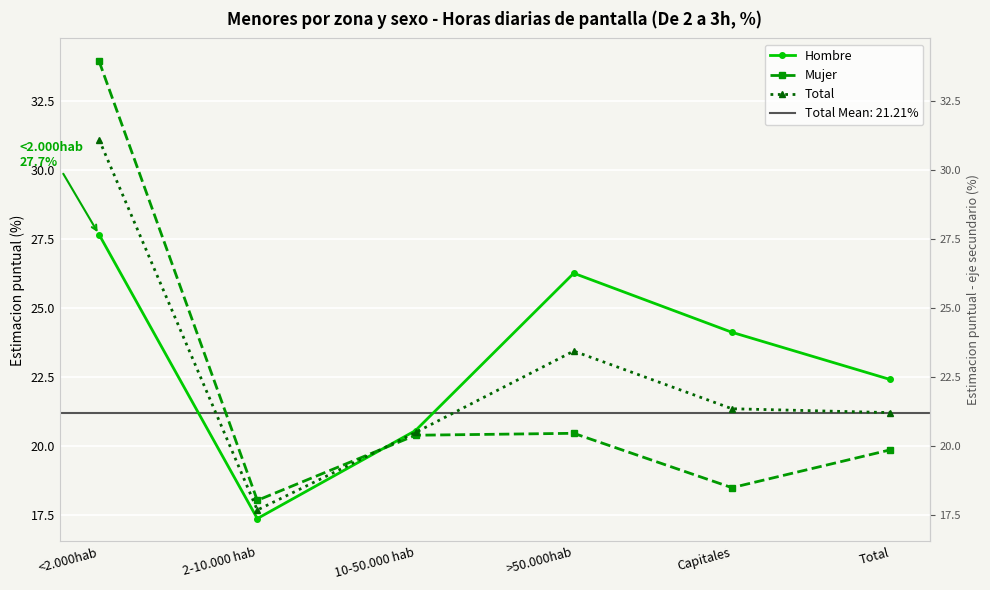

What is the total value across all series at <2.000hab?

92.7